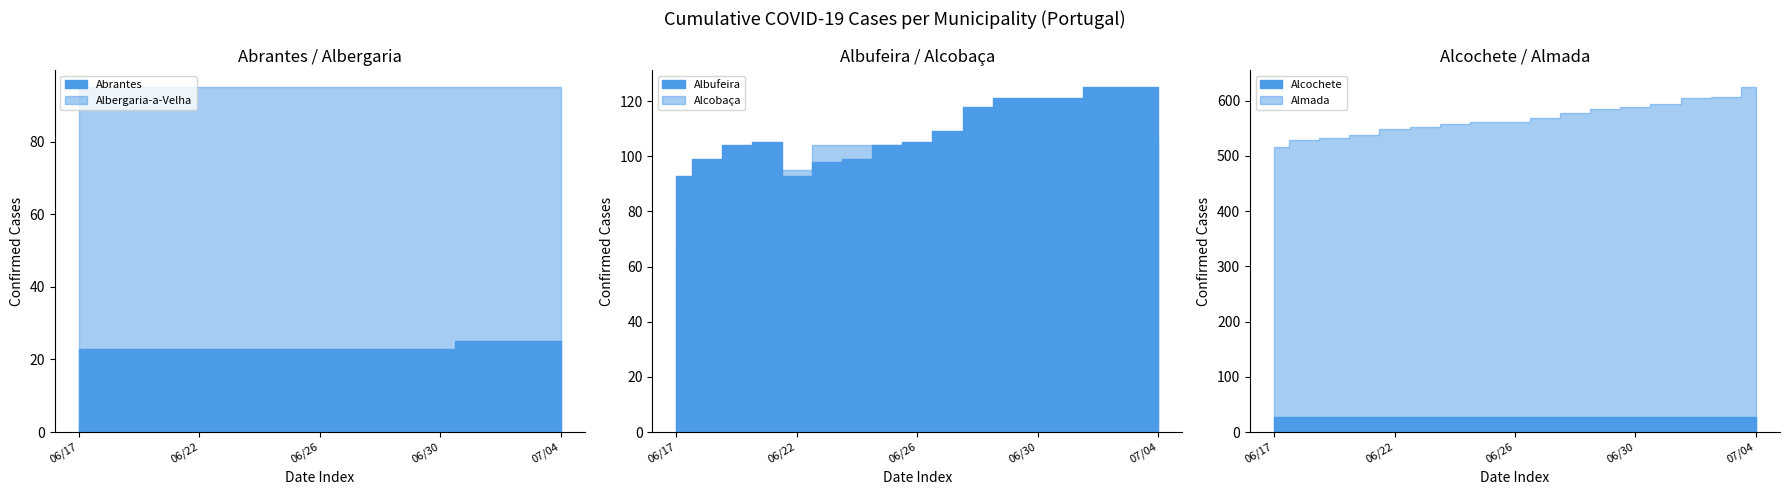

What is the value of the Albergaria-a-Velha point at the 6th from the left?

95